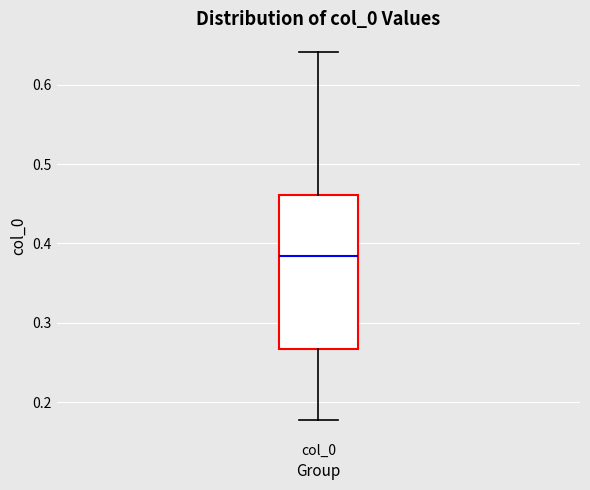

Where does the upper whisker of the box for col_0 end on the y-axis? The values are not printed on the chart, so give them approximately, as read against the axis.

0.64